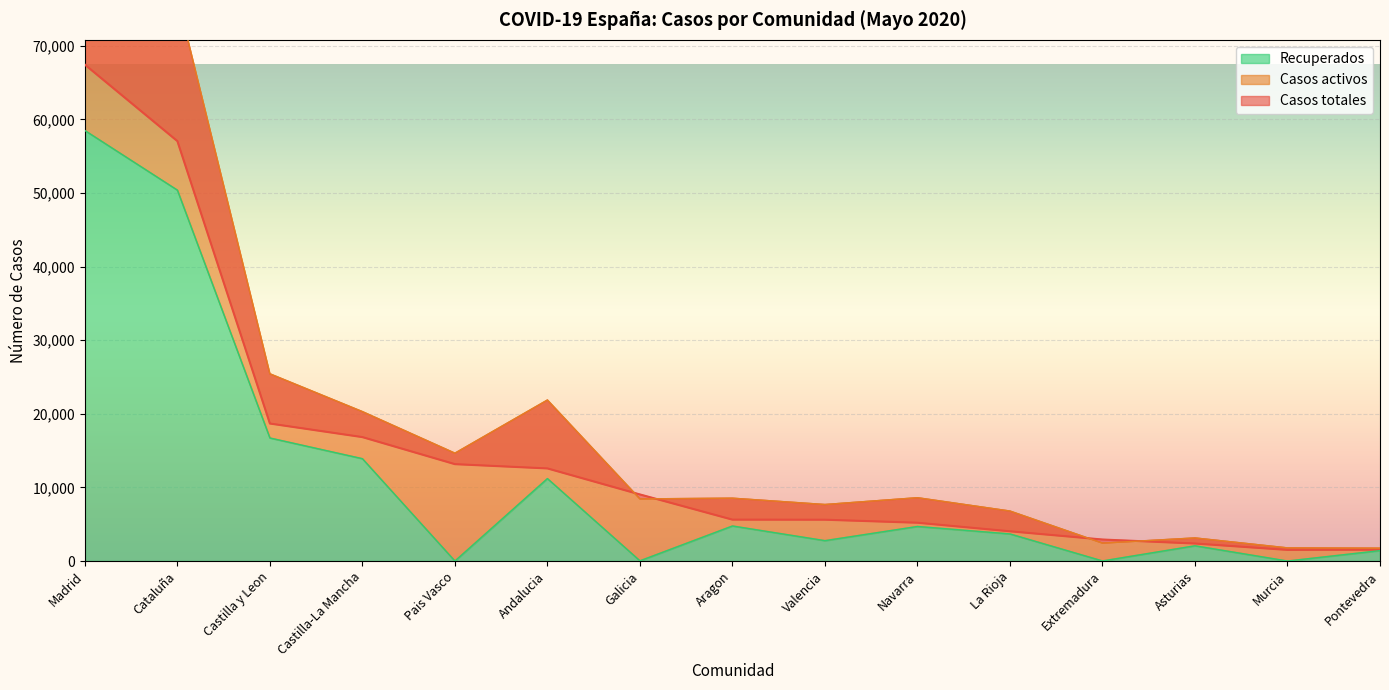

What is the difference between the highest and lowest values at Murcia?

1508